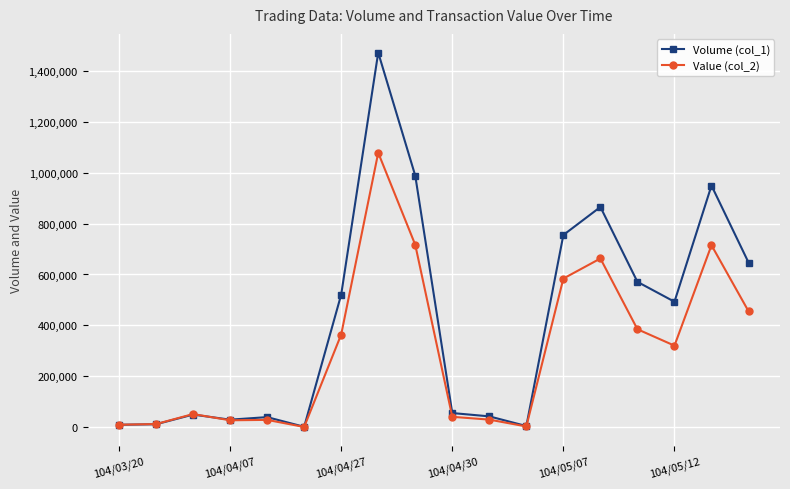

What is the maximum value shown in the chart?

1471000